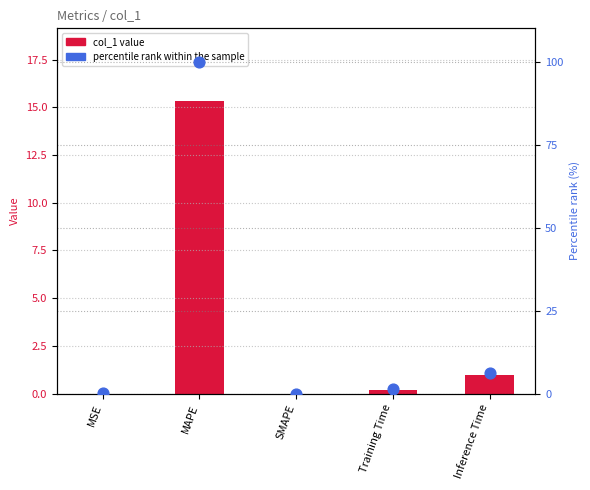

At which category is the sum across all series the highest?

MAPE